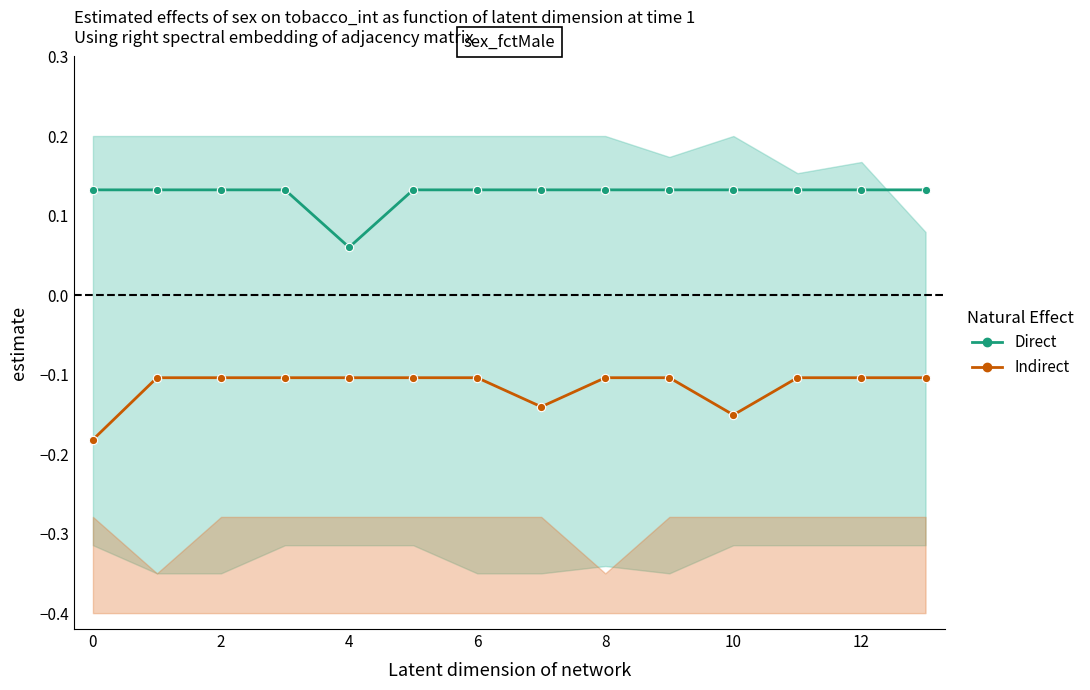

What is the value of the Direct point at the 4th from the left?

0.1